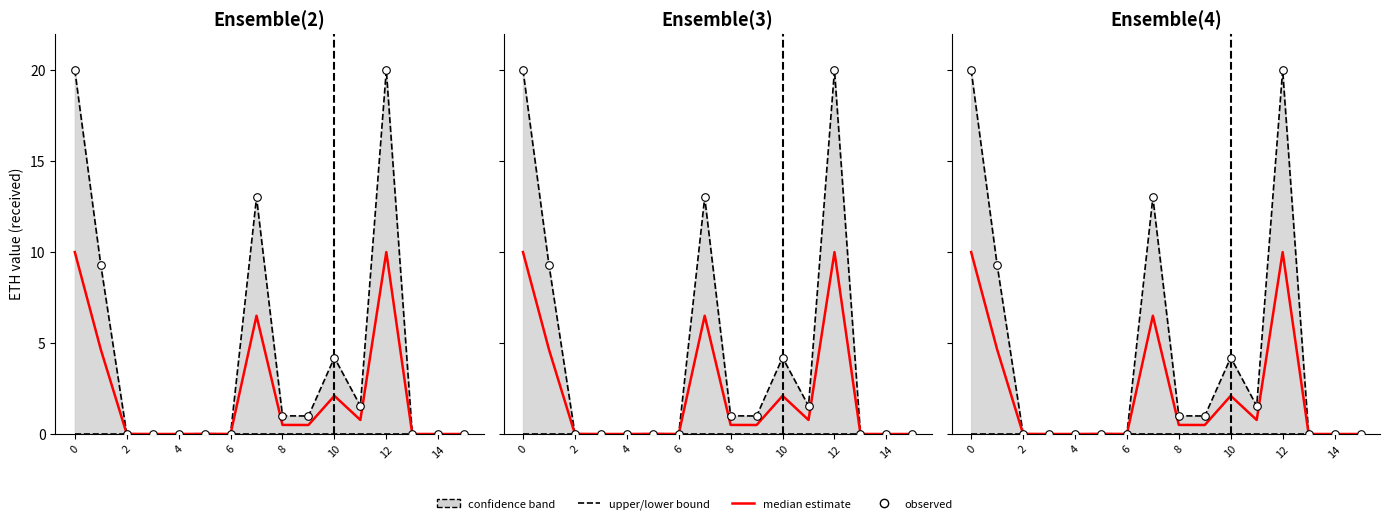

Which series reaches the minimum Y coordinate?

upper bound